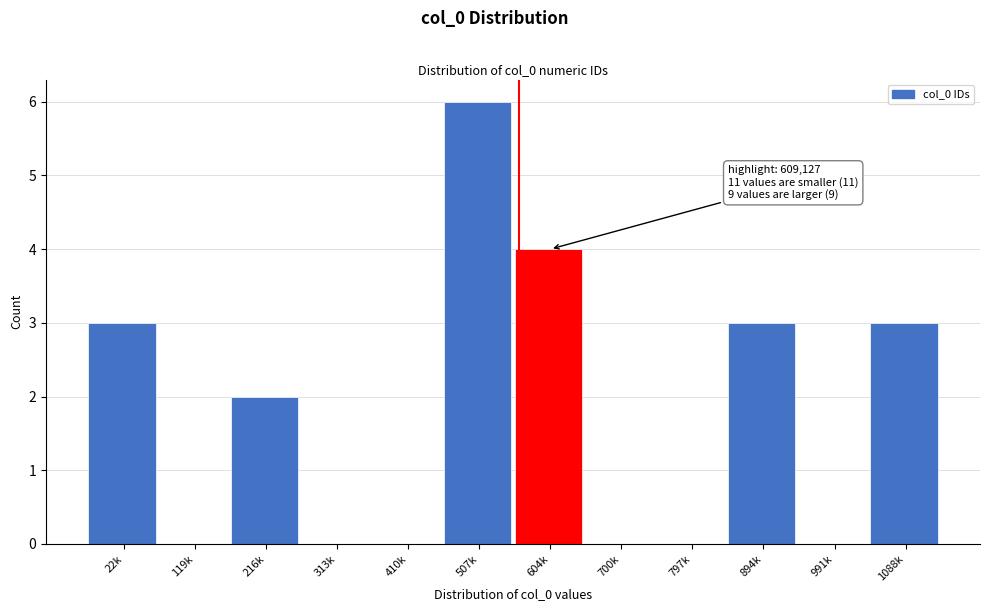

Reading right to left, list all the values displayed in this chart.

1088k=3	991k=0	894k=3	797k=0	700k=0	604k=4	507k=6	410k=0	313k=0	216k=2	119k=0	22k=3